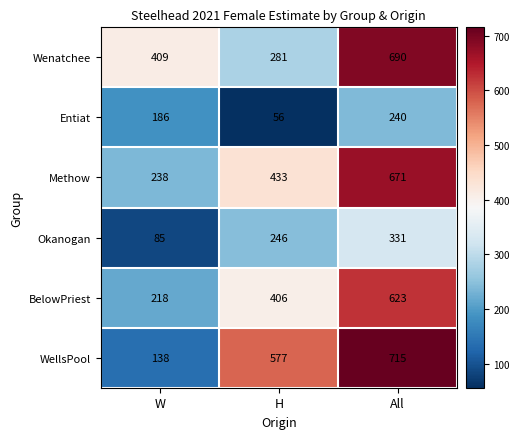

Reading left to right, transcribe all the data shown in this chart.

Wenatchee: W=409	H=281	All=690
Entiat: W=186	H=56	All=240
Methow: W=238	H=433	All=671
Okanogan: W=85	H=246	All=331
BelowPriest: W=218	H=406	All=623
WellsPool: W=138	H=577	All=715